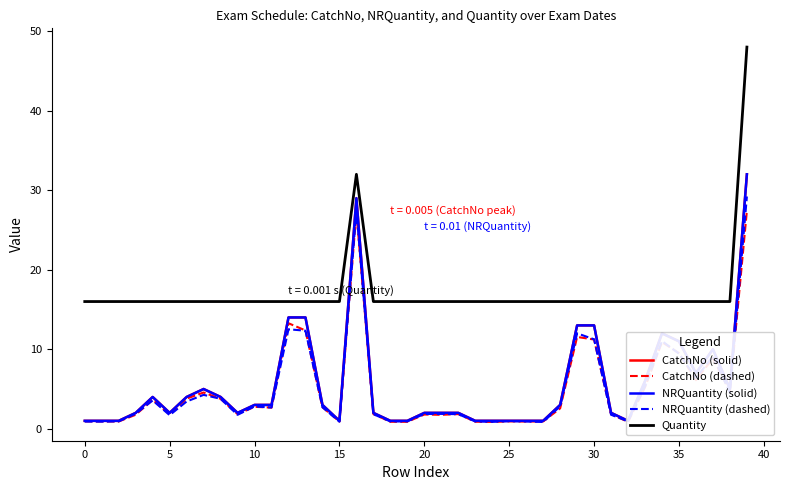

How many lines are shown in the chart?

5